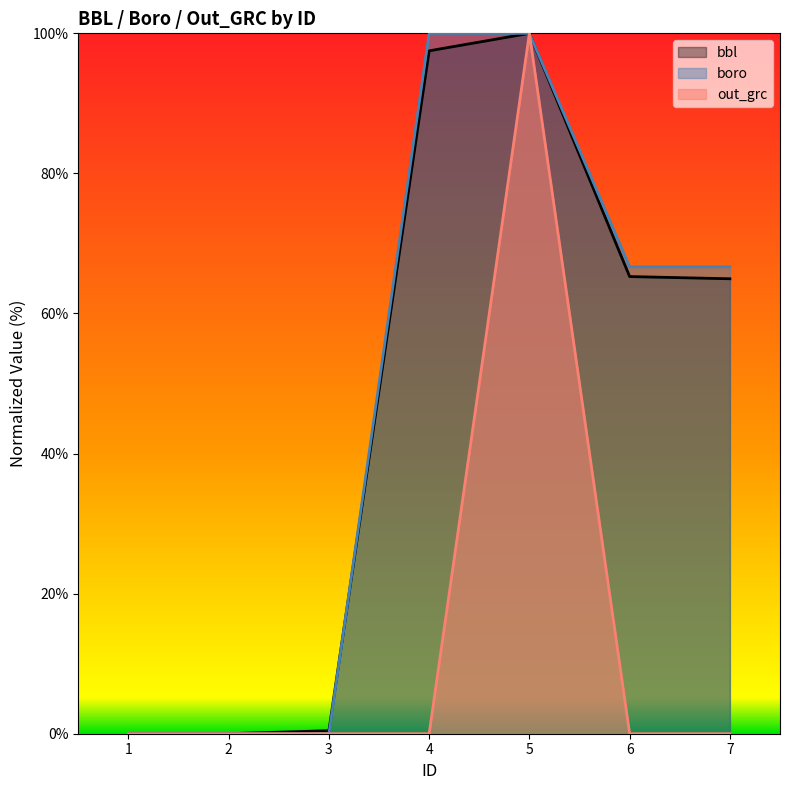

True or false: boro and bbl intersect in this chart.

True